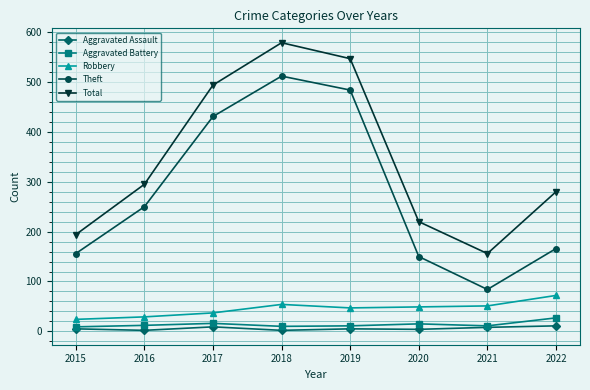

Is the value of Total at 2021 greater than the value of Aggravated Assault at 2022?

Yes